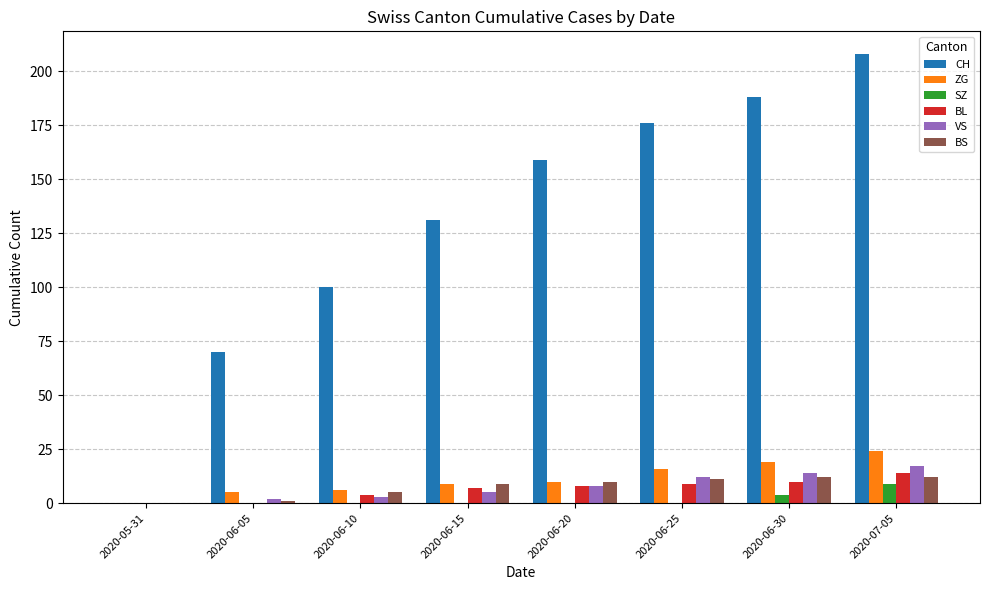

Is it true that BS equals 11 at 2020-06-25?

True